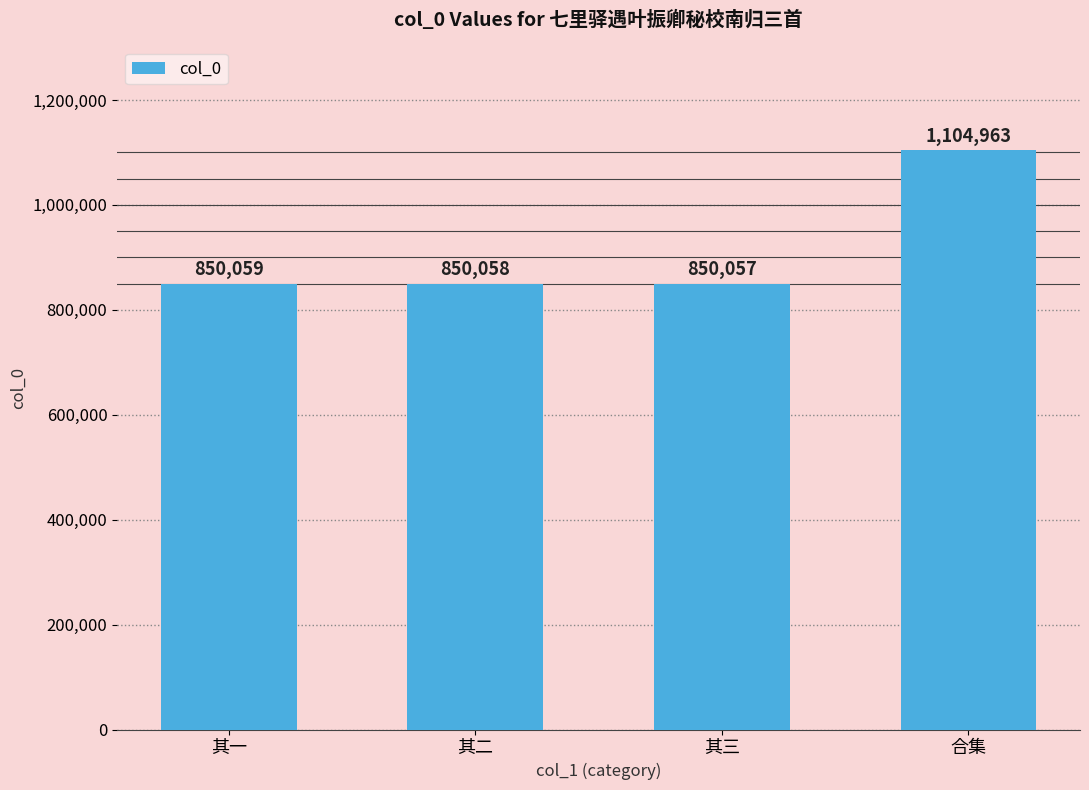

What is the ratio of the value at 其一 to the value at 其二?

1.0